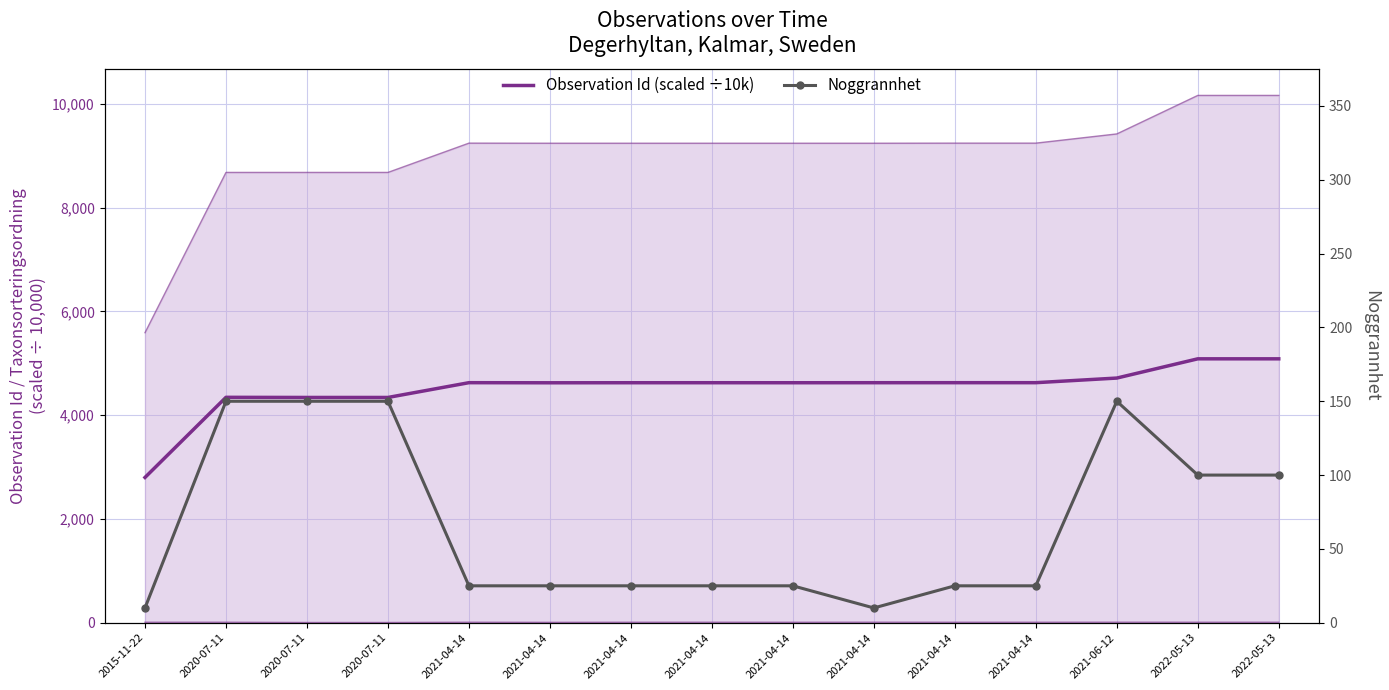

The value of Noggrannhet at 2020-07-11 is 150.0. True or false?

True